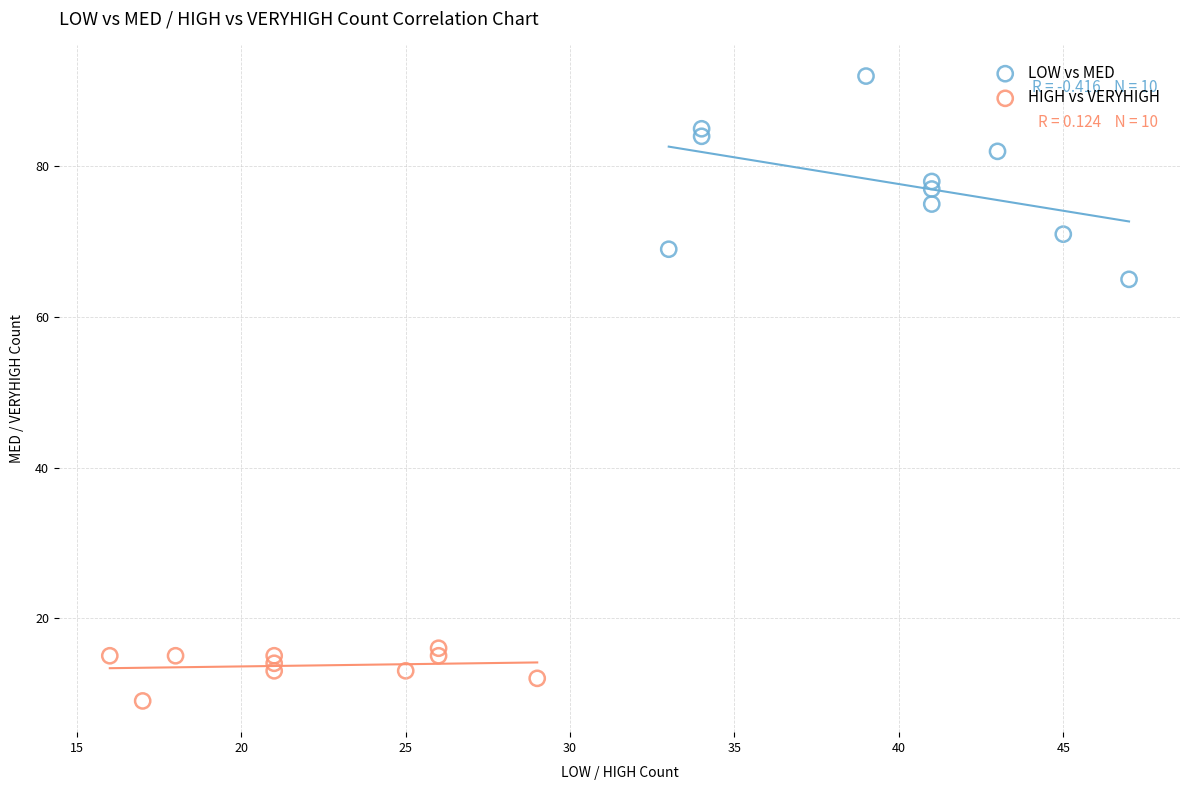

Which series contains the lowest Y value?

HIGH vs VERYHIGH